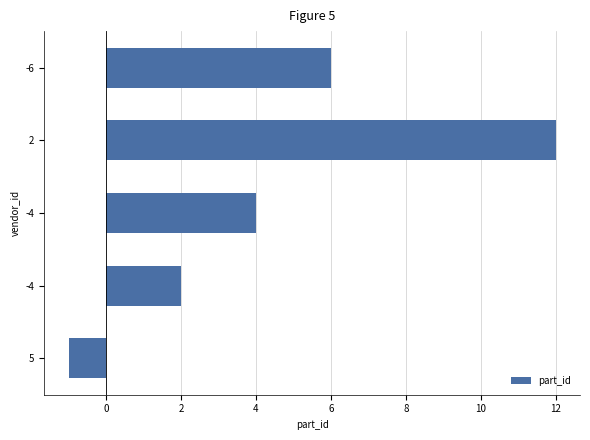

How many negative values are there?

1